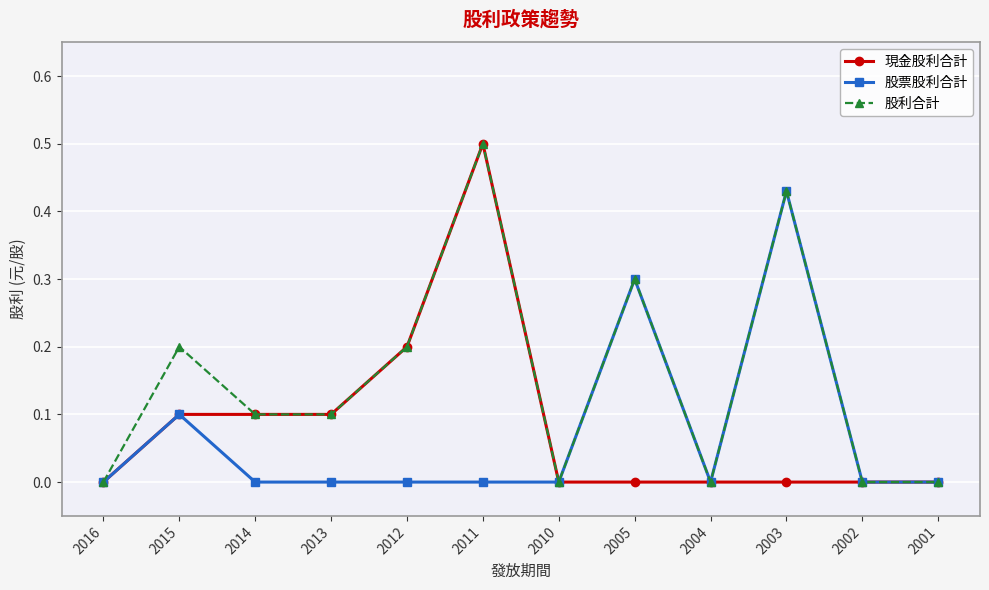

True or false: 股票股利合計 has more than 2 points higher than both neighbors.

True